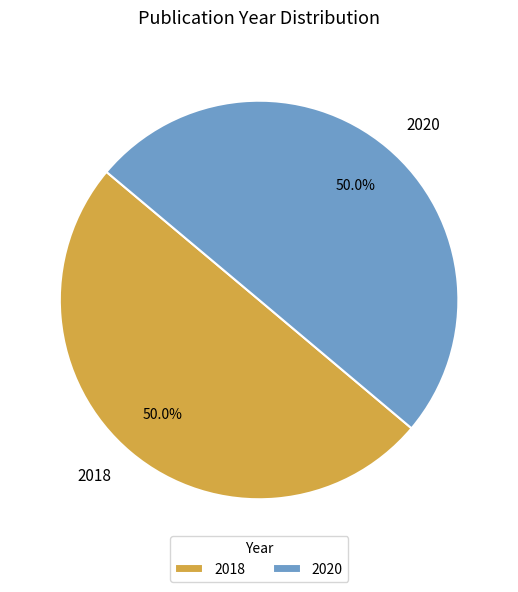

Do 2018 and 2020 together represent more than half of the pie?

Yes